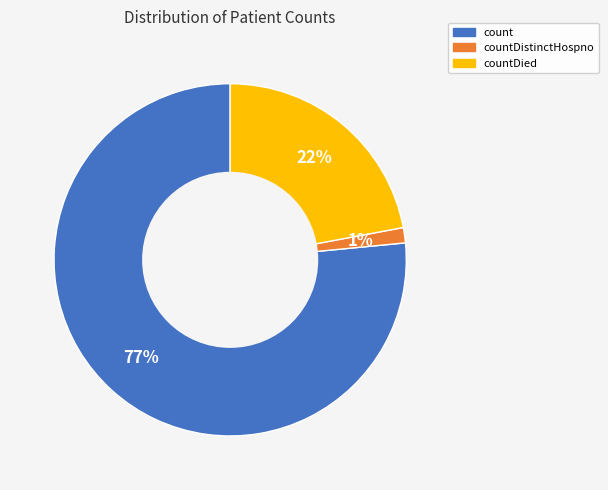

To the nearest percent, what is the average slice percentage?

33%